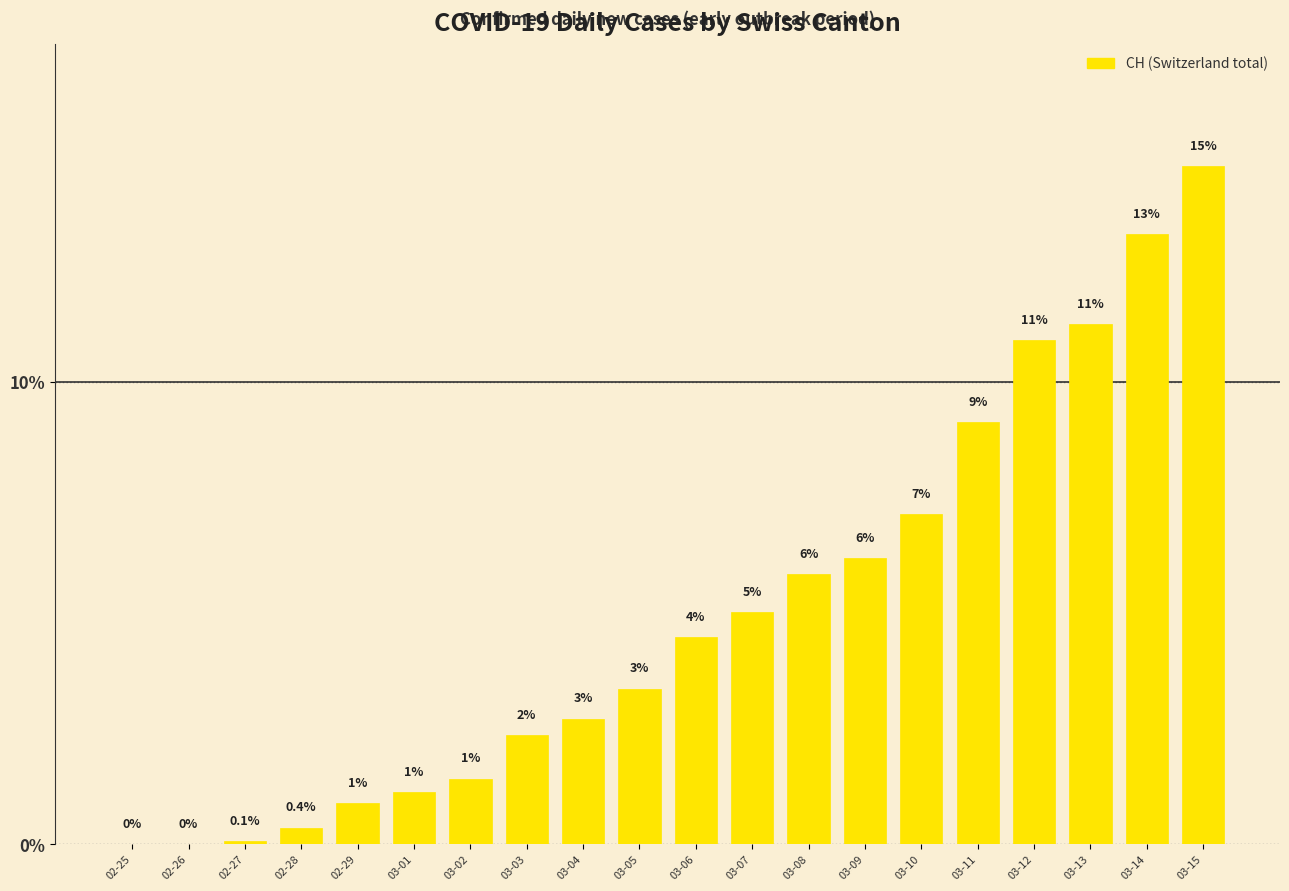

Is it true that the value at 03-04 is 2.7?

True